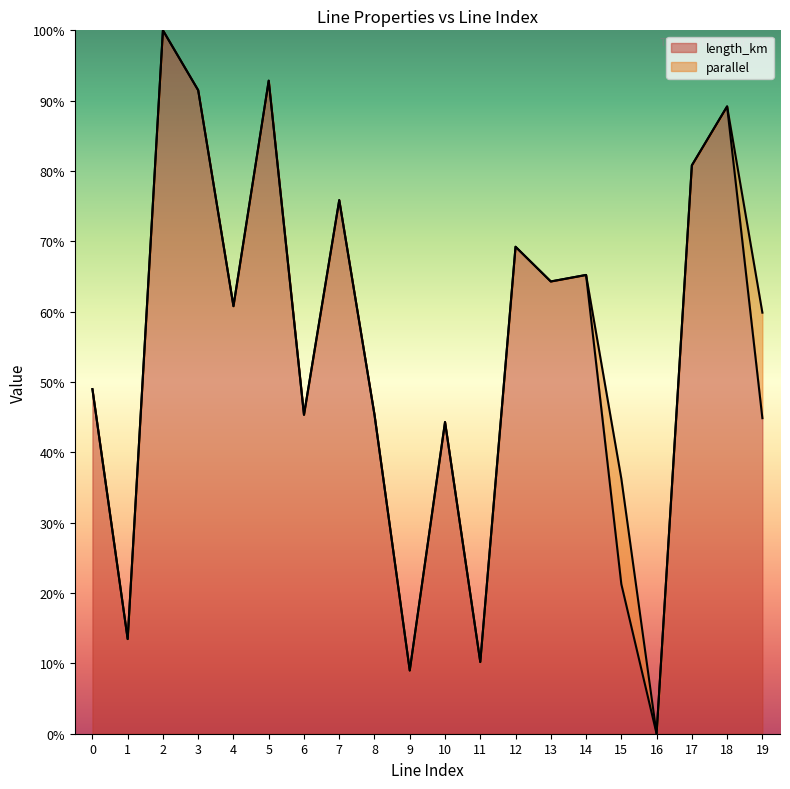

Reading right to left, extract all data points from this chart.

19=0.4	18=0.9	17=0.8	16=0.0	15=0.2	14=0.7	13=0.6	12=0.7	11=0.1	10=0.4	9=0.1	8=0.5	7=0.8	6=0.5	5=0.9	4=0.6	3=0.9	2=1.0	1=0.1	0=0.5